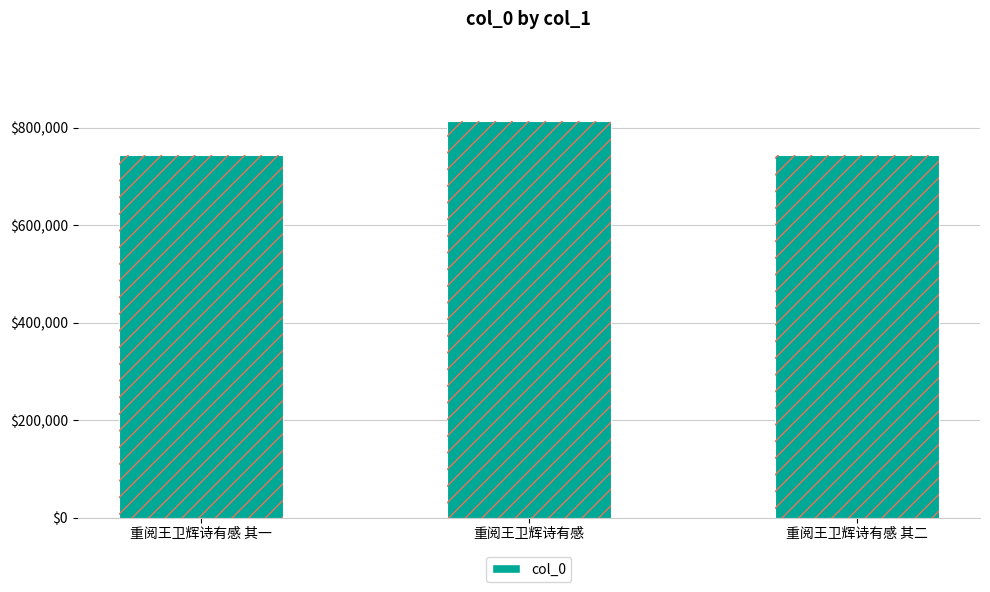

Reading left to right, list all the values displayed in this chart.

744665	813919	744666